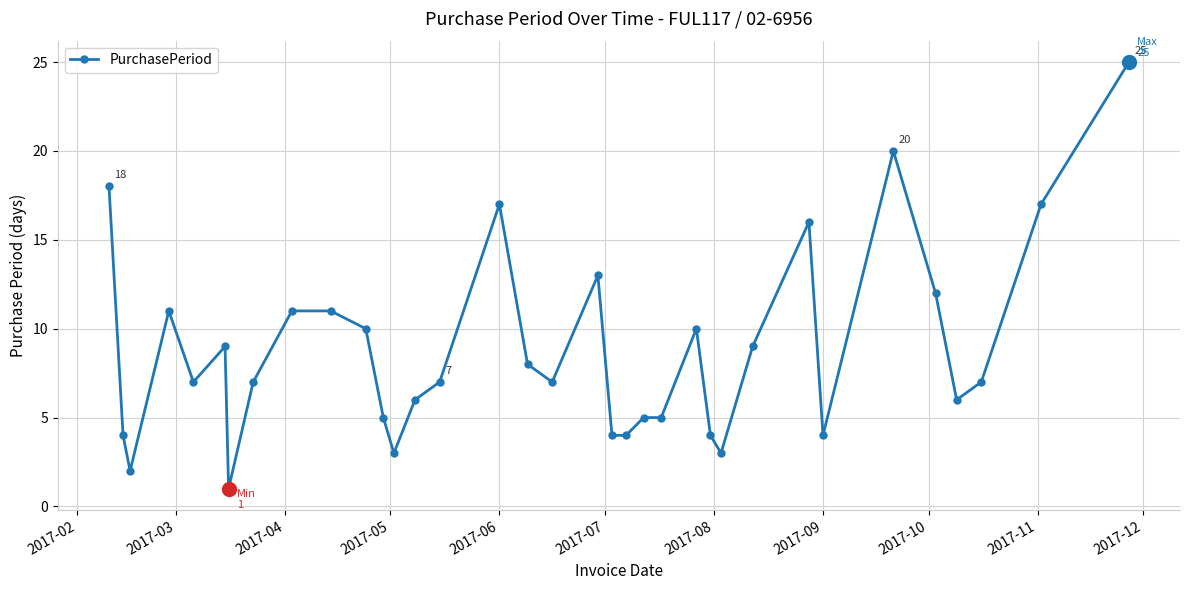

What is the greatest value displayed?

25